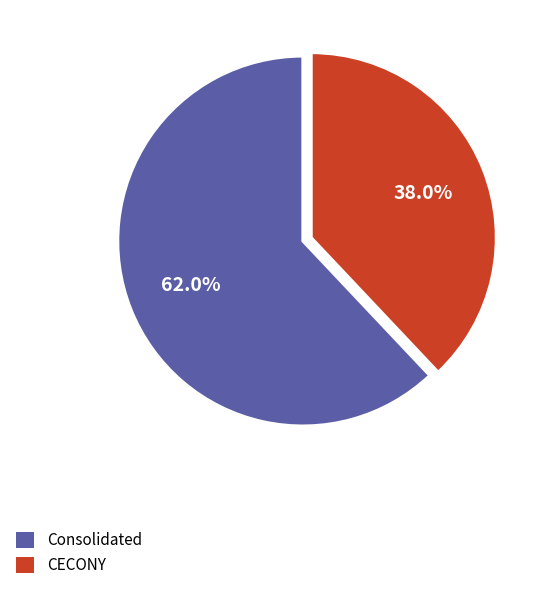

What is the total percentage of CECONY and Consolidated?

100.0%